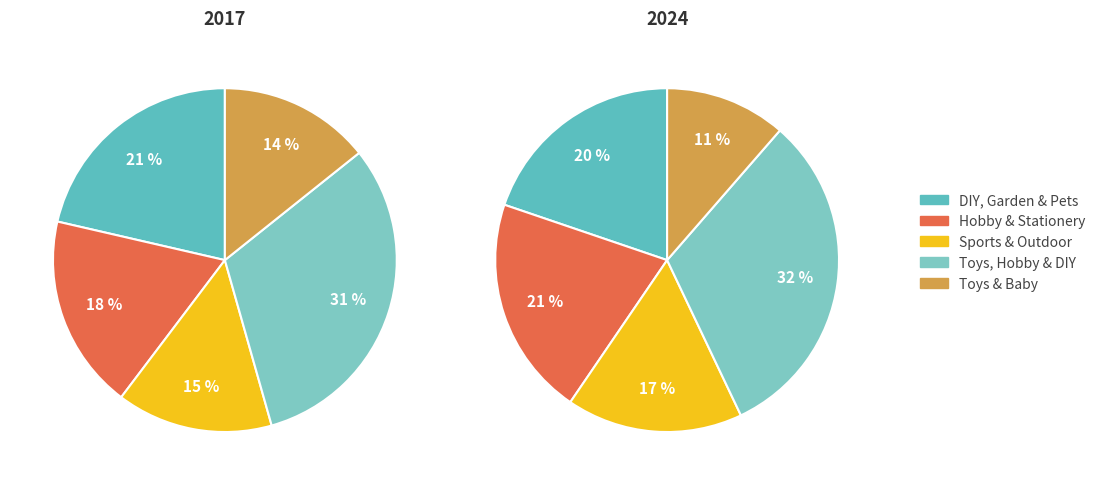

What percentage is the Hobby & Stationery slice, to the nearest percent?

18%